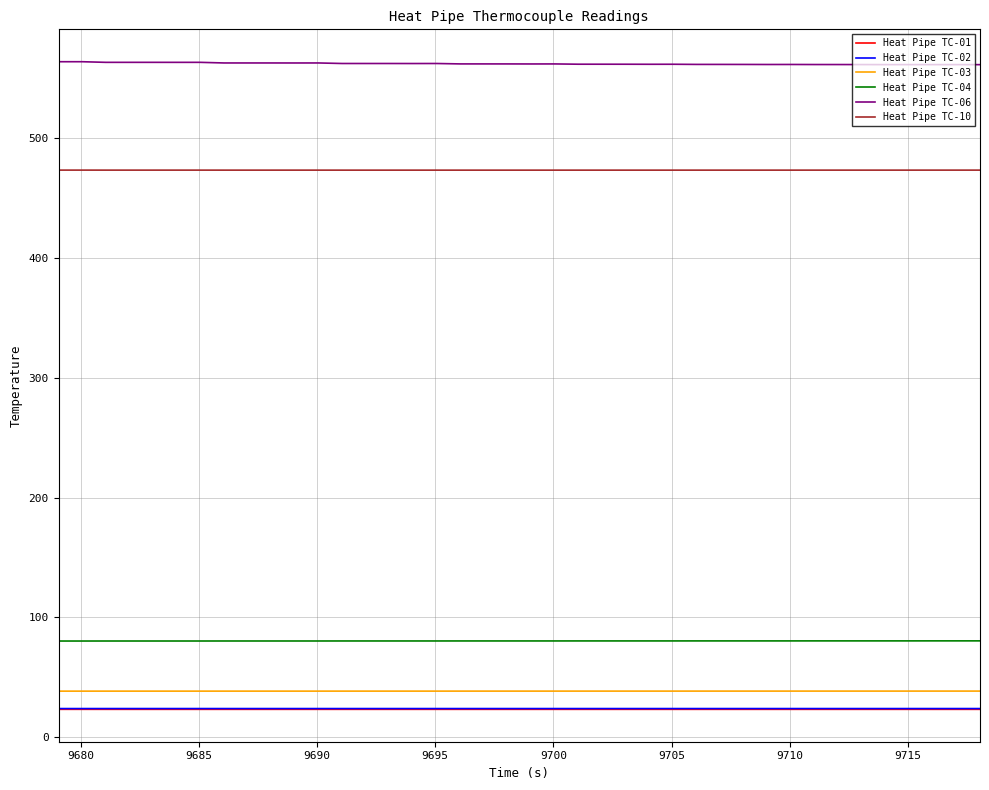

What is the lowest value of the Heat Pipe TC-10 series?

473.3